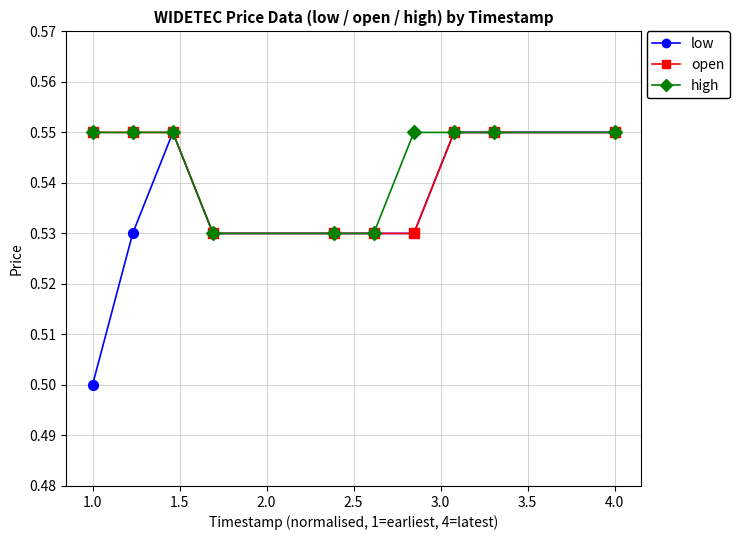

Which series has the largest range (max minus min)?

low